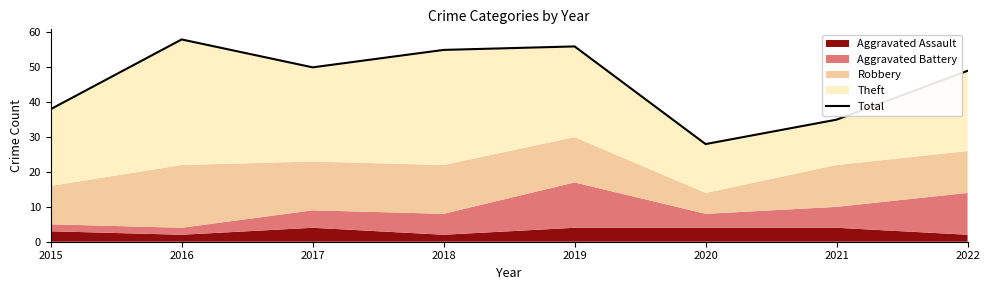

What is the average value?

46